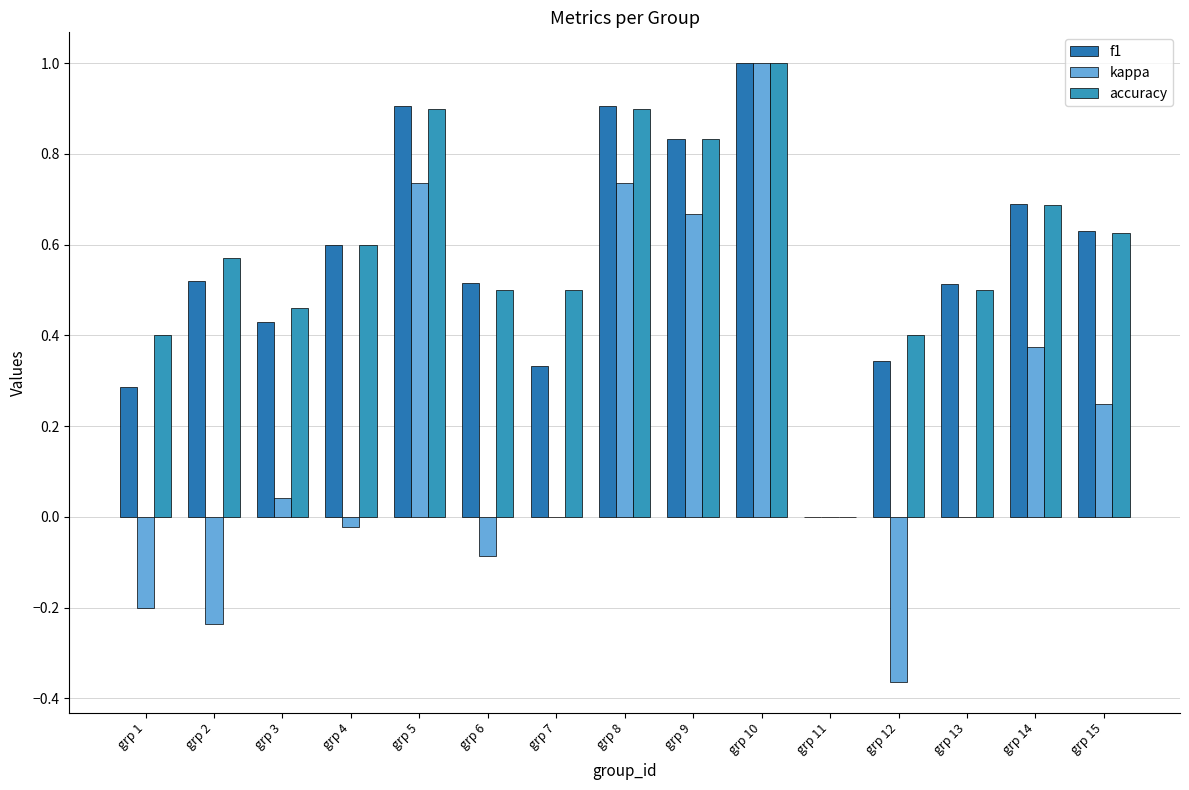

At which category does the chart reach its minimum across all series?

grp 12